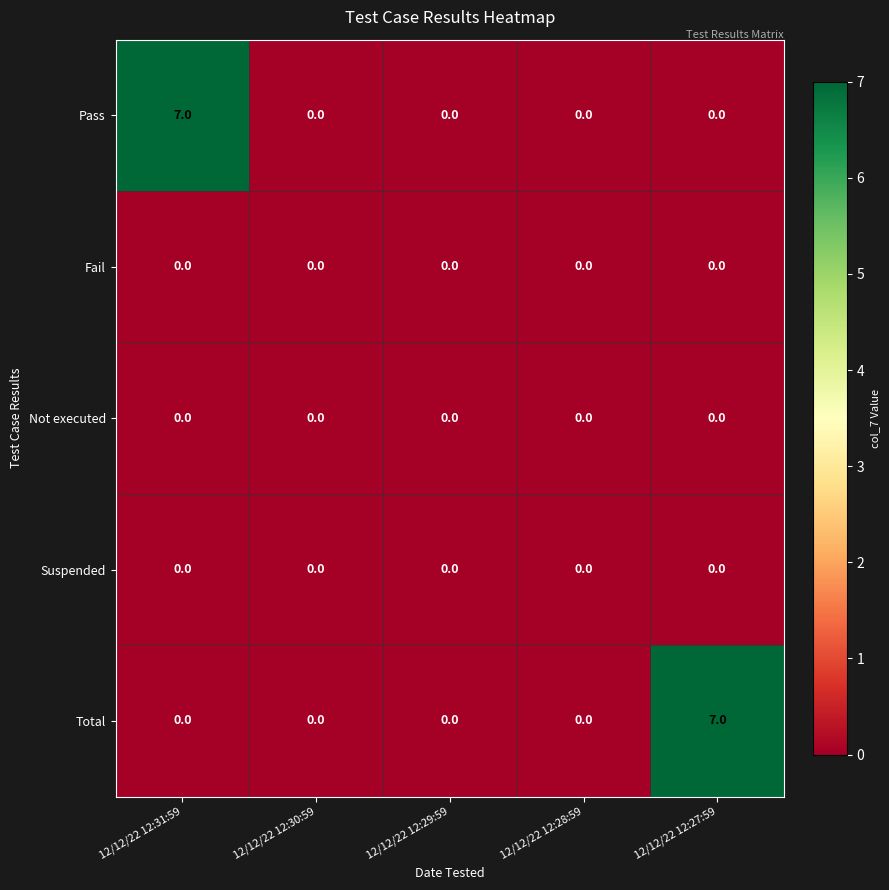

What is the greatest value displayed?

7